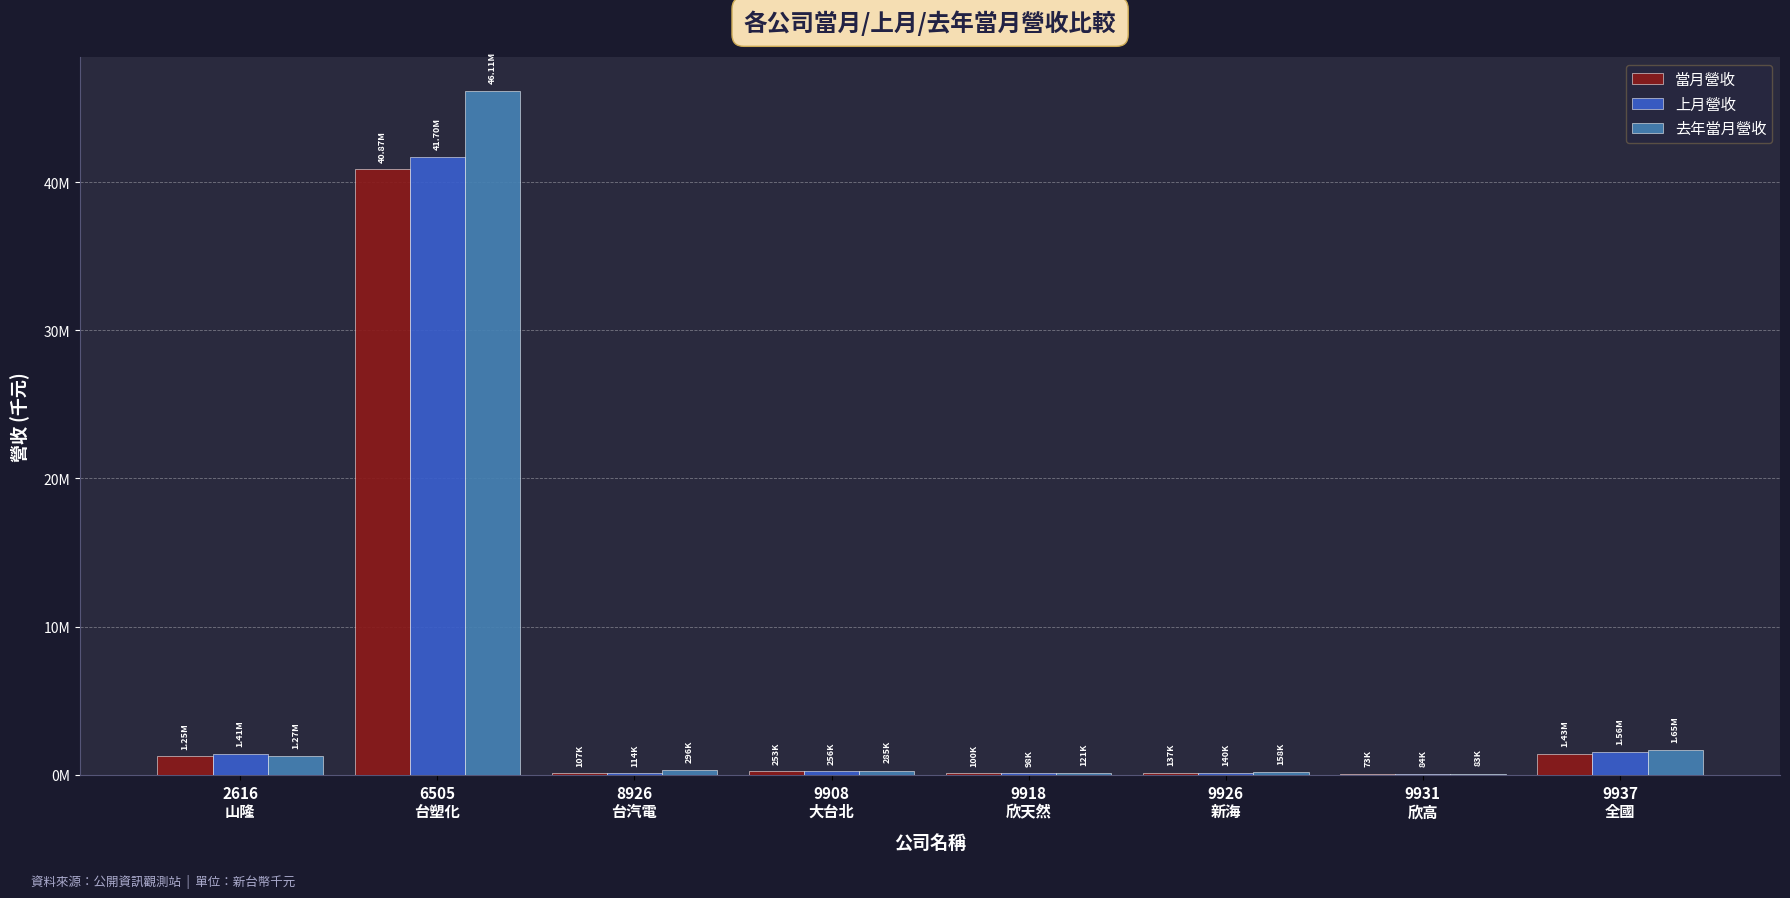

What is the label of the 3rd bar from the left?

8926
台汽電